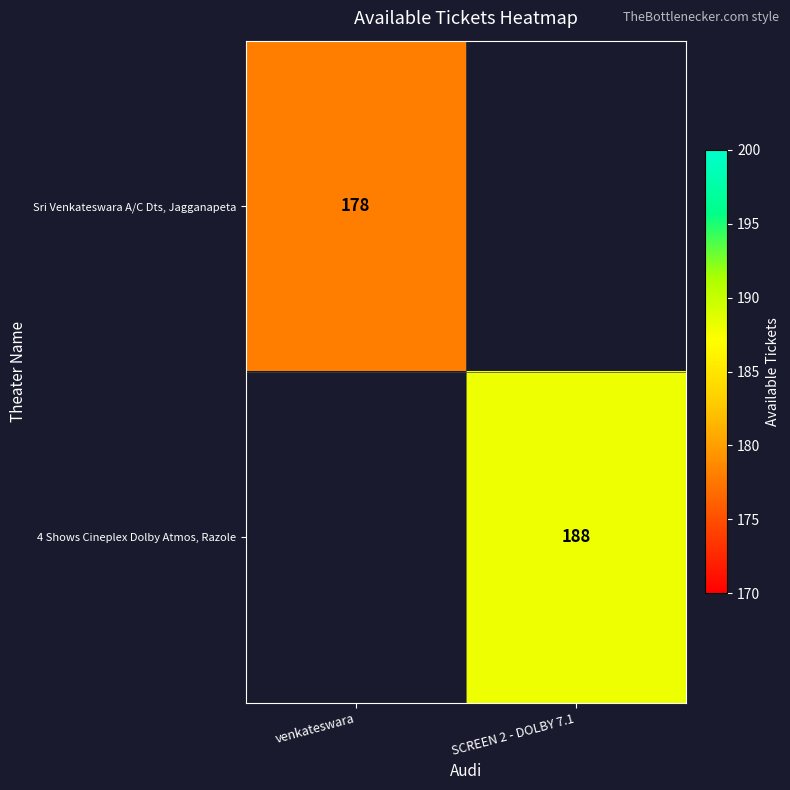

At how many categories does at least one series exceed 179?

1